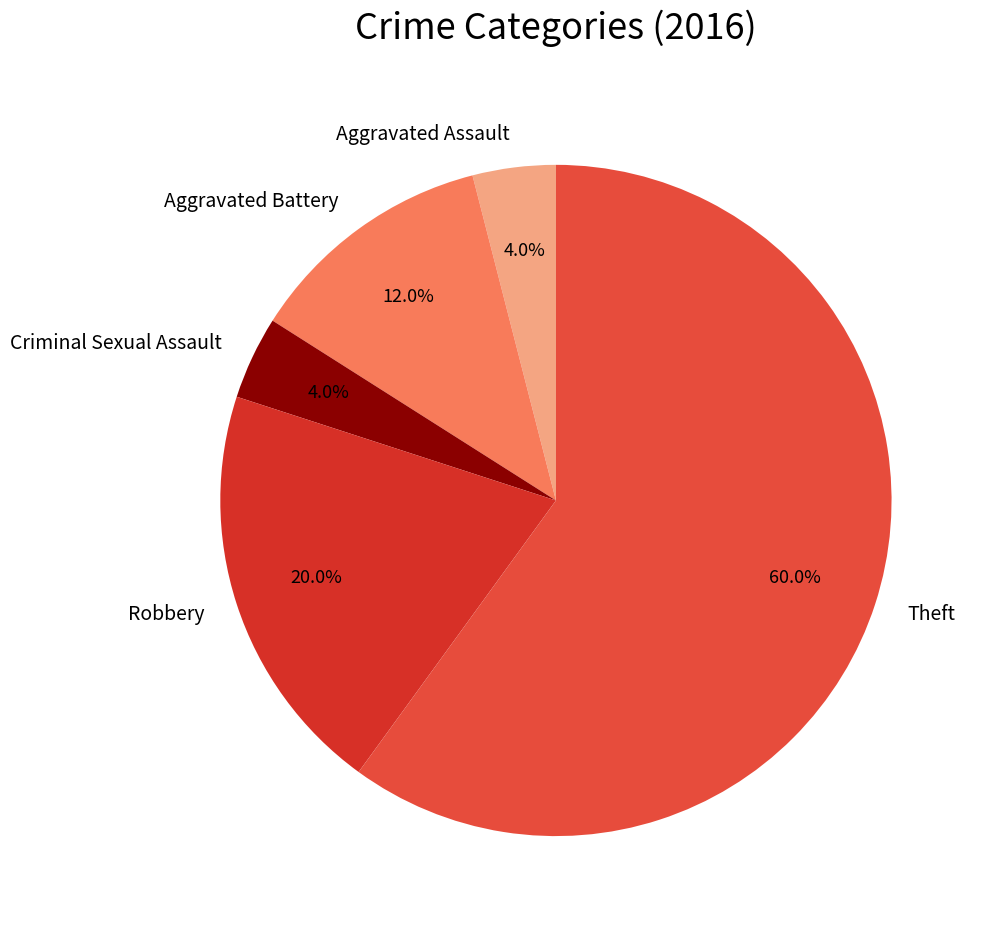

What percentage is the Aggravated Assault slice, to the nearest percent?

4%